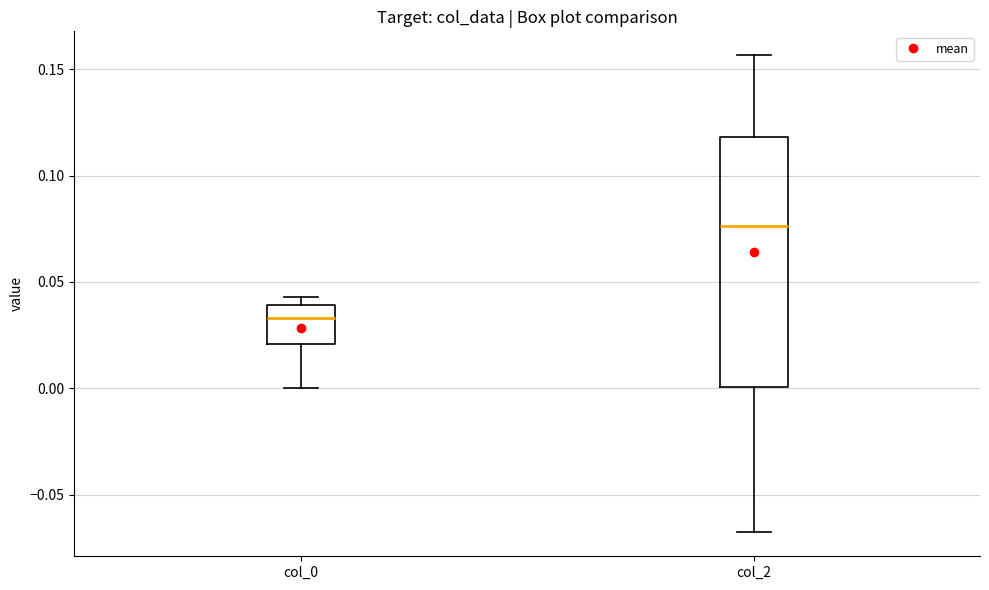

Which box's median line is the lowest?

col_0